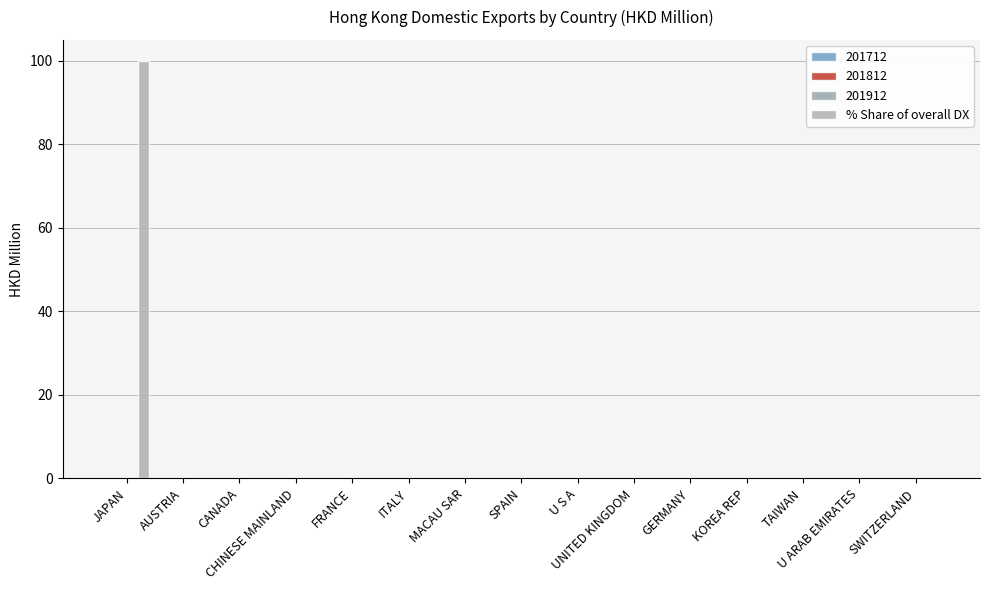

What is the maximum value shown in the chart?

100